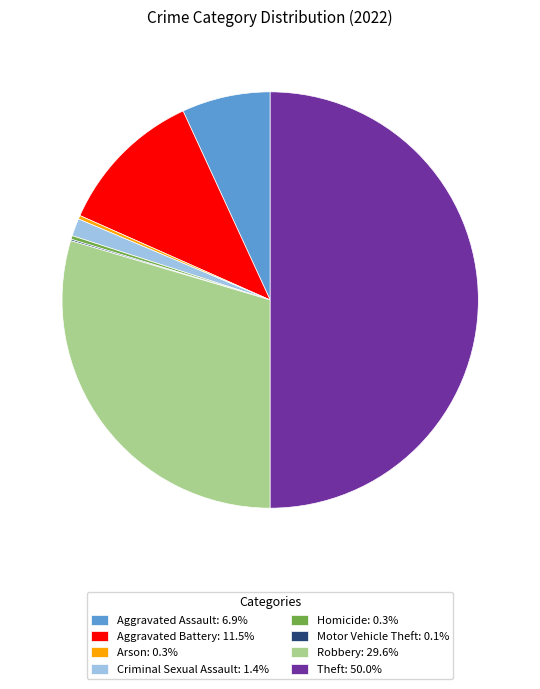

The Aggravated Assault slice represents 7% of the pie. True or false?

True